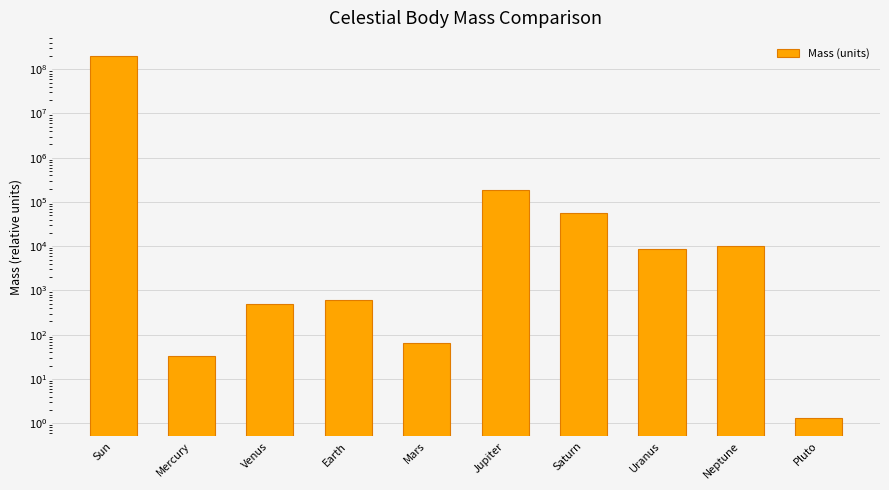

How many data points are less than 8680?

5